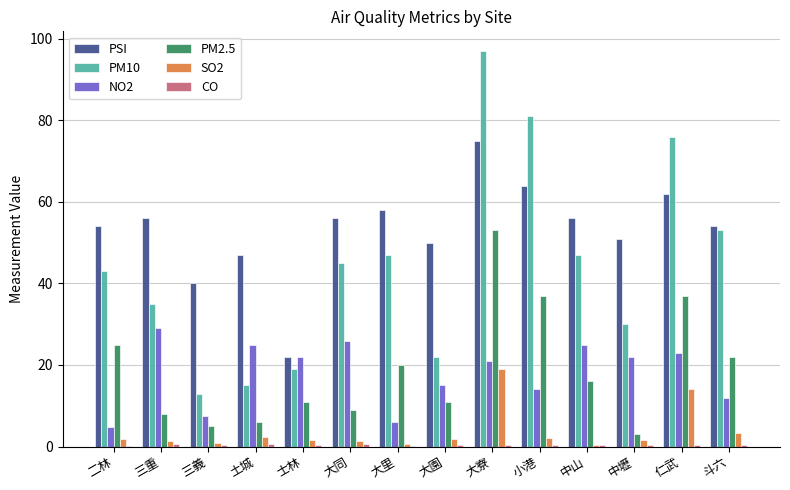

Which label corresponds to the largest value in the chart?

大寮